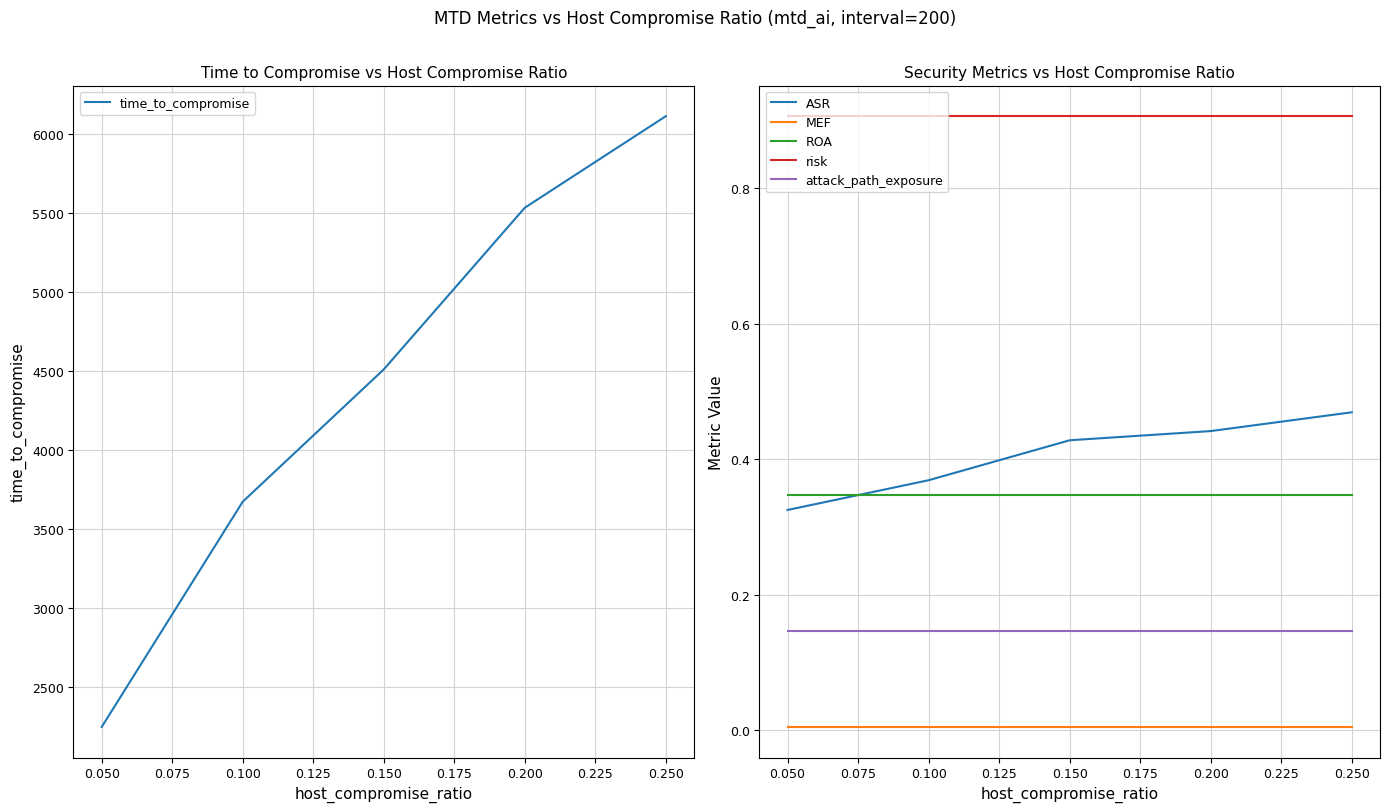

Which series has the largest total across all categories?

time_to_compromise